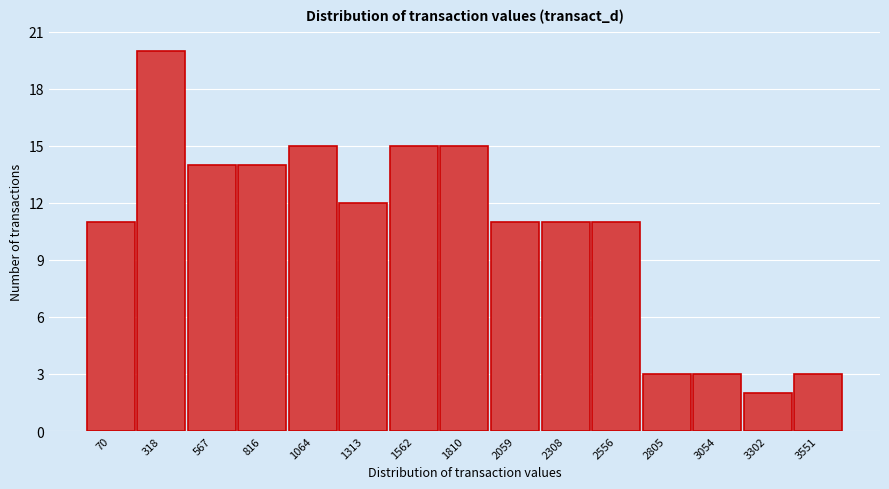

Reading left to right, transcribe all the data shown in this chart.

70=11	318=20	567=14	816=14	1064=15	1313=12	1562=15	1810=15	2059=11	2308=11	2556=11	2805=3	3054=3	3302=2	3551=3